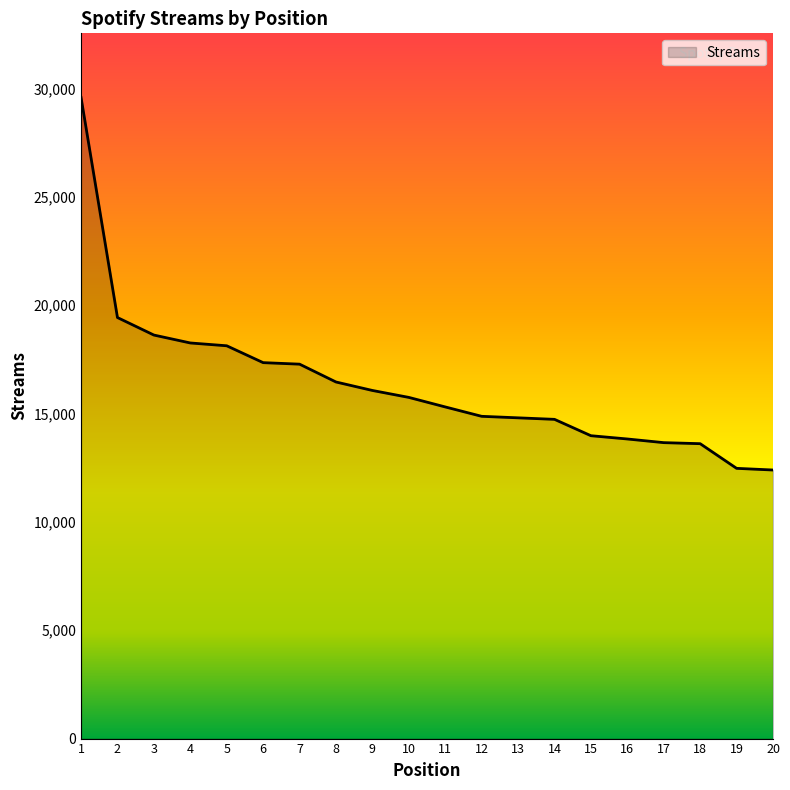

The chart shows a value of 23070 at 10. True or false?

False